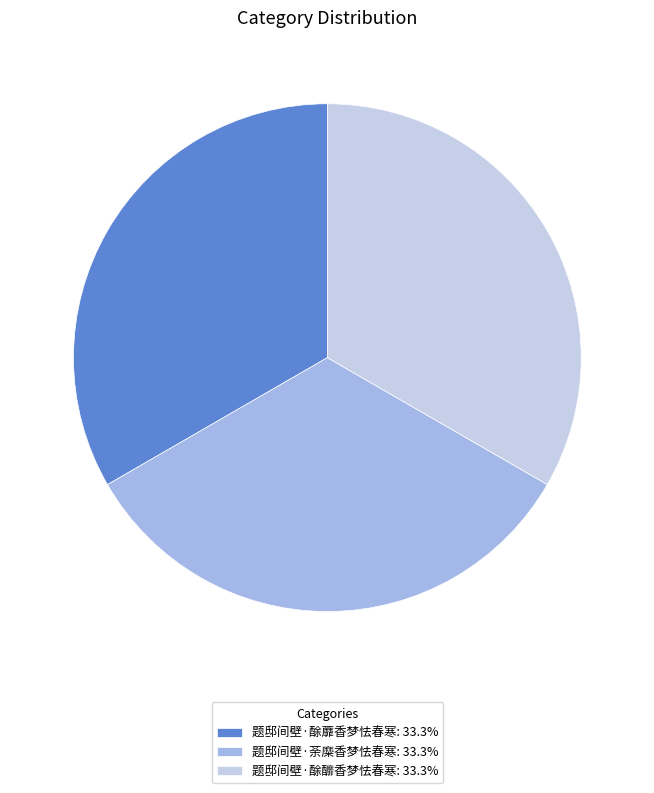

The 题邸间壁·酴釄香梦怯春寒 slice represents 33% of the pie. True or false?

True